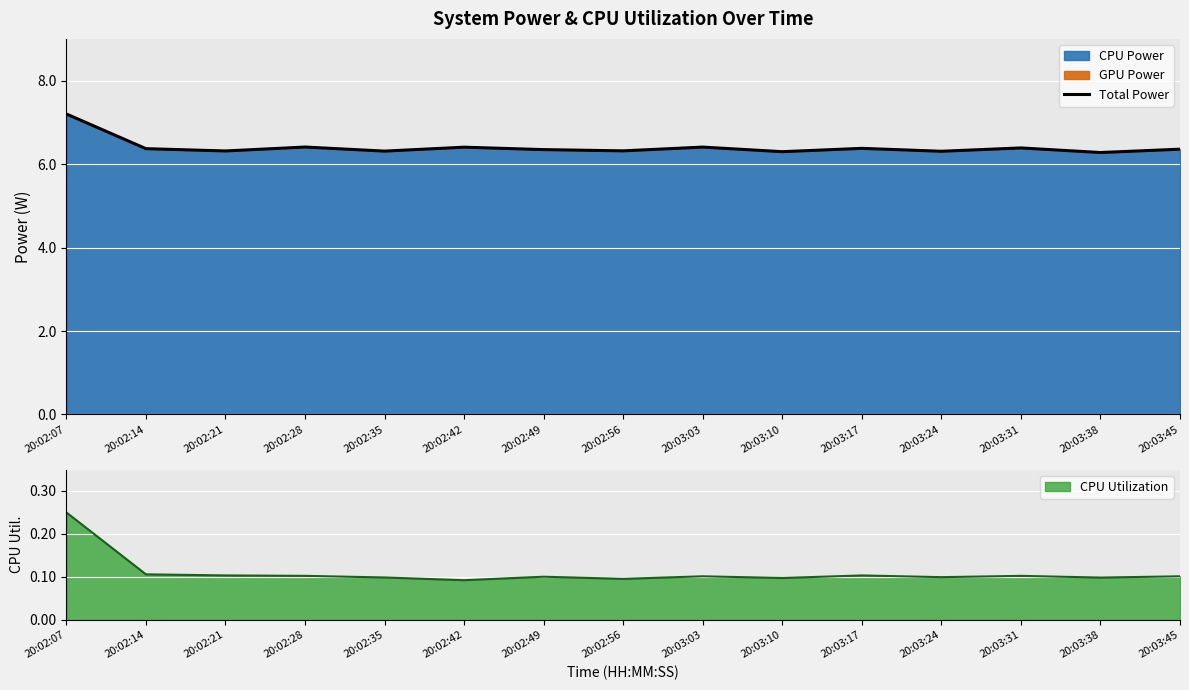

Reading right to left, what are all the values shown in this chart?

20:03:45=6.4	20:03:38=6.3	20:03:31=6.4	20:03:24=6.3	20:03:17=6.4	20:03:10=6.3	20:03:03=6.4	20:02:56=6.3	20:02:49=6.3	20:02:42=6.4	20:02:35=6.3	20:02:28=6.4	20:02:21=6.3	20:02:14=6.4	20:02:07=7.2